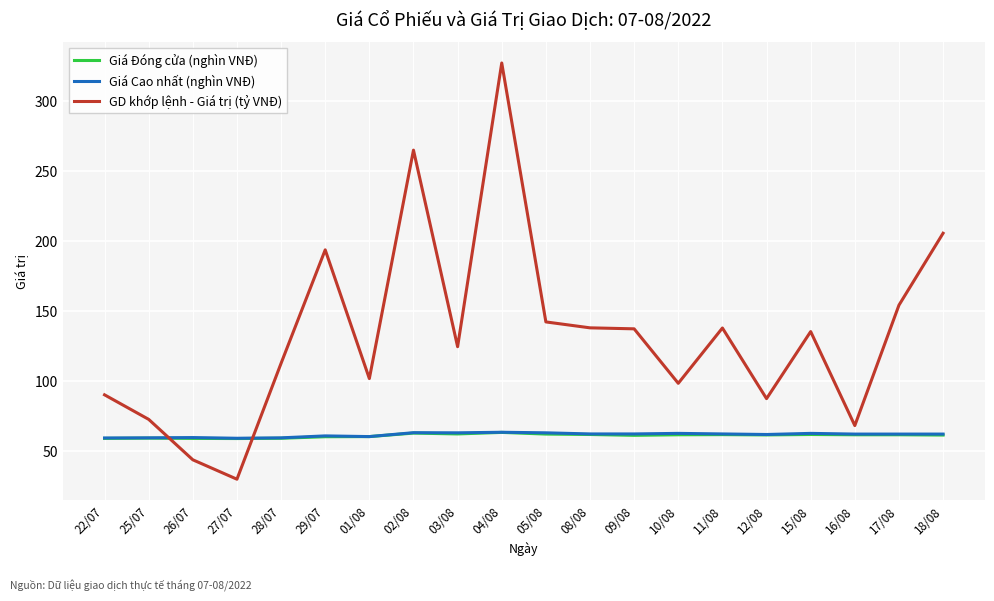

Where does the GD khớp lệnh - Giá trị (tỷ VNĐ) series first go above 135?

29/07